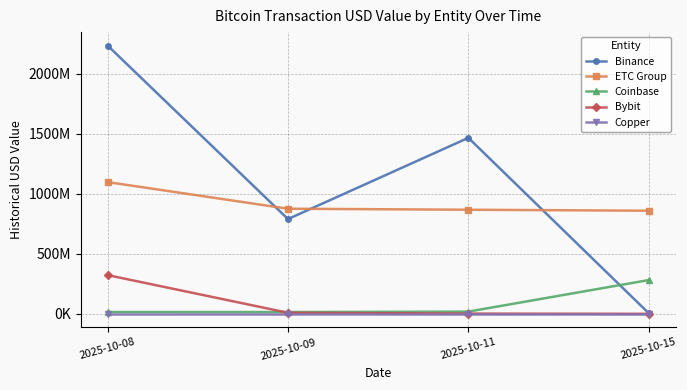

What is the approximate value of Copper at 2025-10-15?

25442.0